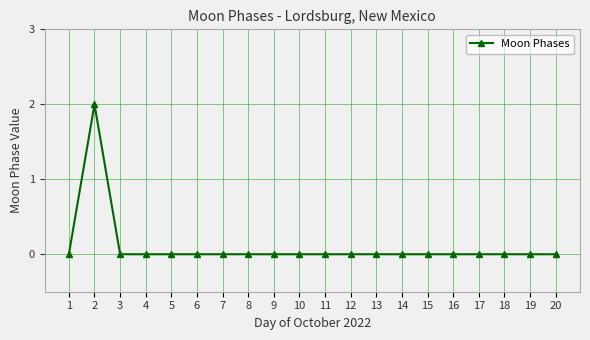

Reading left to right, what are all the values shown in this chart?

0	2	0	0	0	0	0	0	0	0	0	0	0	0	0	0	0	0	0	0